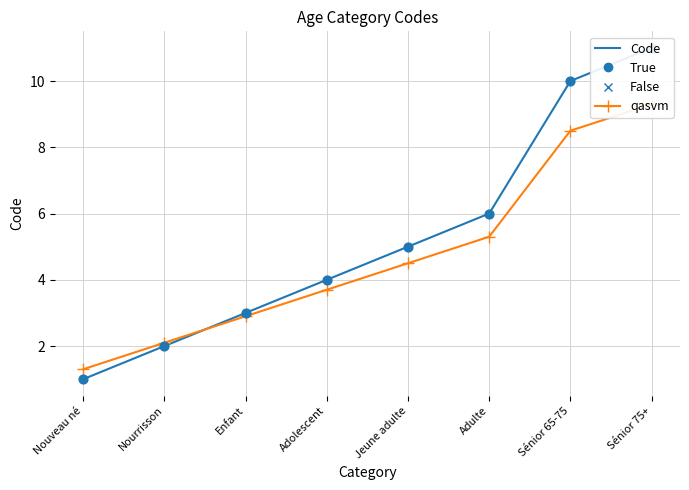

Is the value of Code at Nouveau né greater than the value of True at Nouveau né?

No